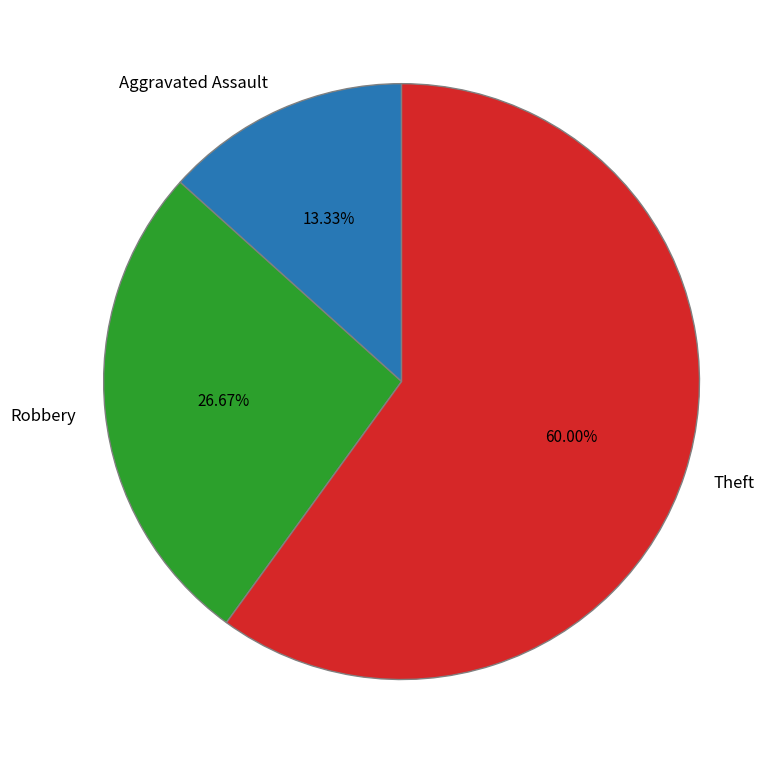

What is the smallest slice in the pie chart?

Aggravated Assault